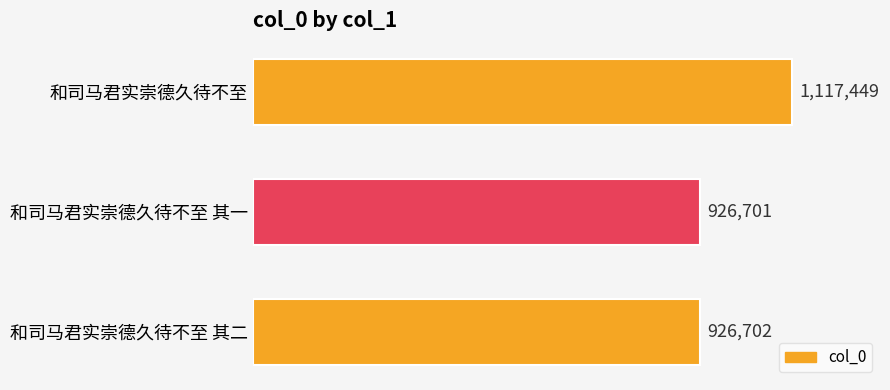

Are the bars horizontal?

Yes